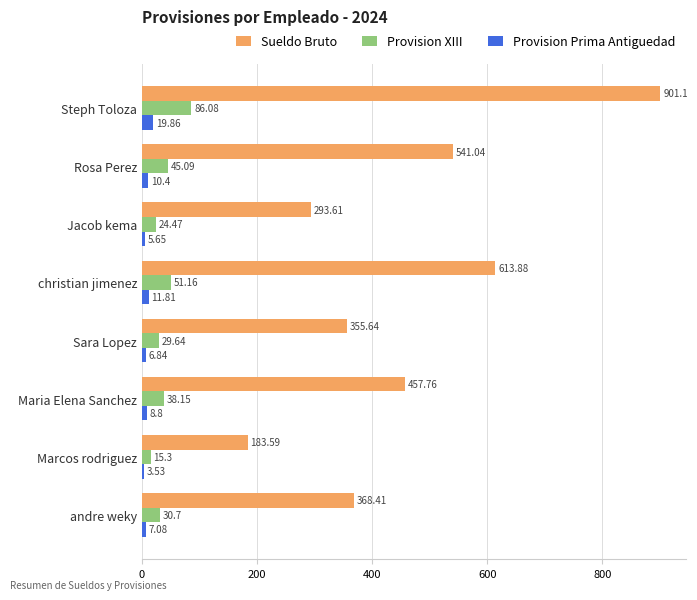

What is the difference between the maximum and minimum values in the Sueldo Bruto series?

717.5